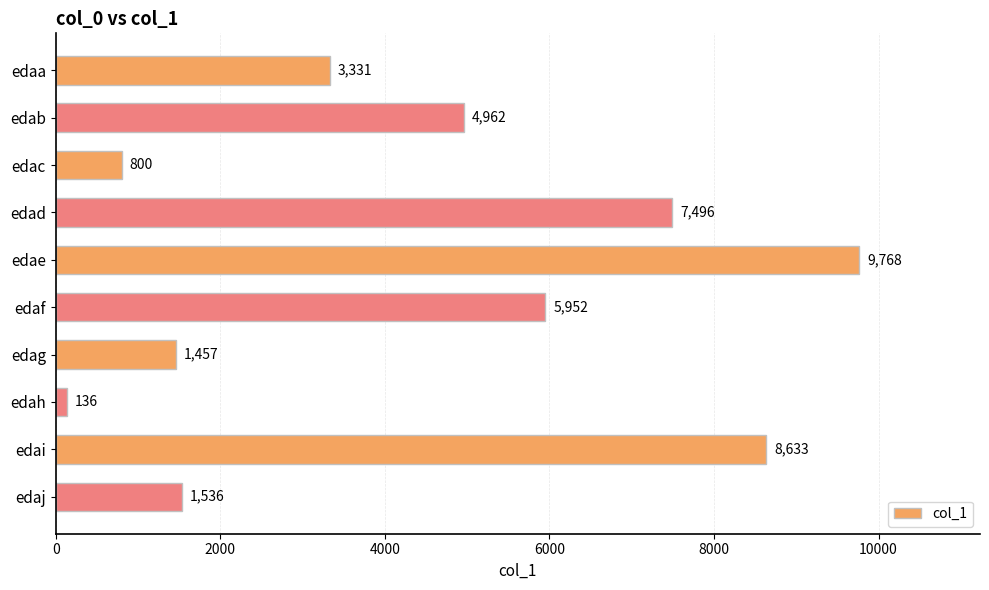

What is the value of the 4th bar from the top?

7496